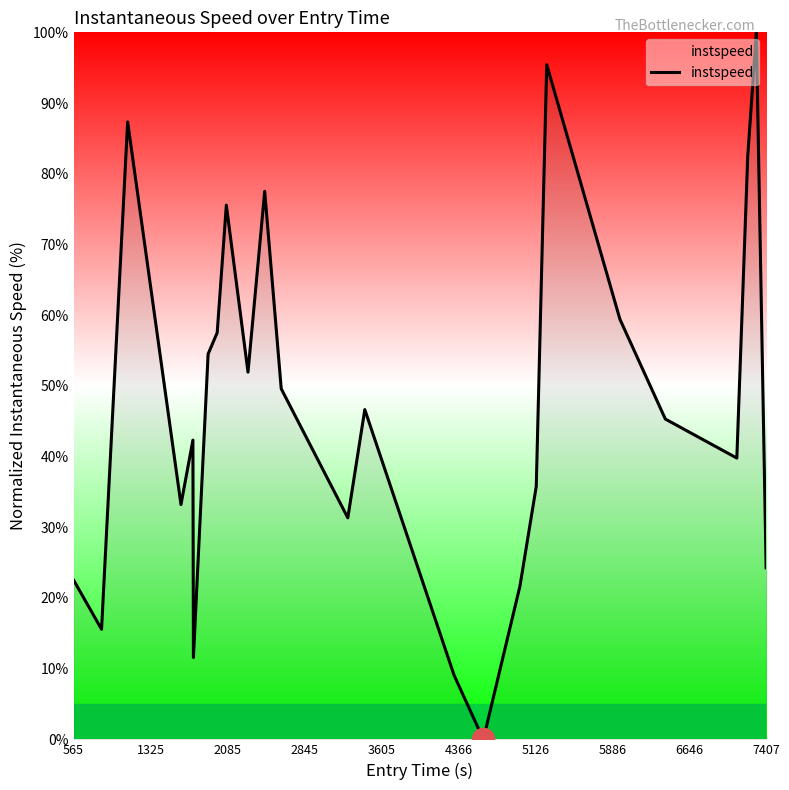

What is the average value?

46.8